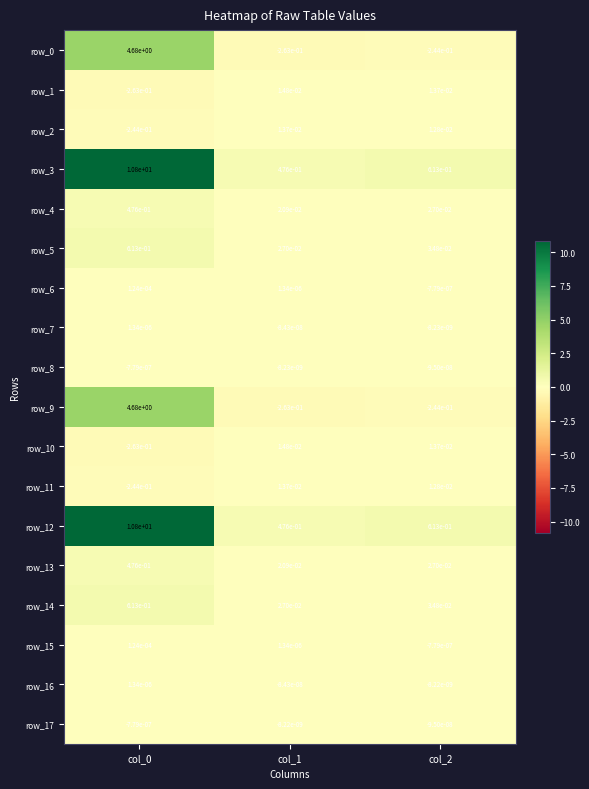

Is the value of row_10 at col_0 greater than the value of row_3 at col_1?

No